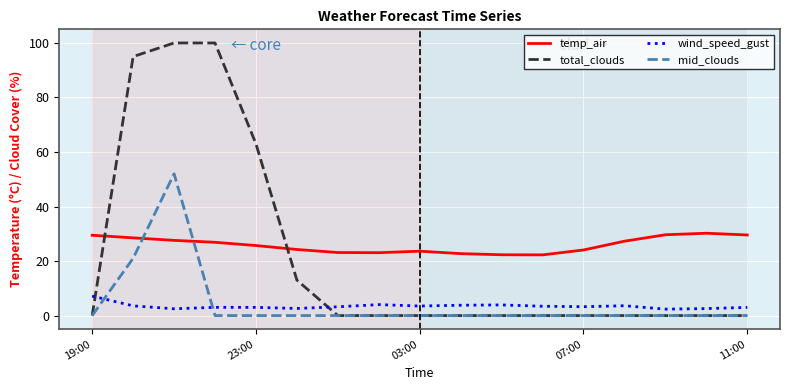

What is the maximum value for wind_speed_gust?

7.1